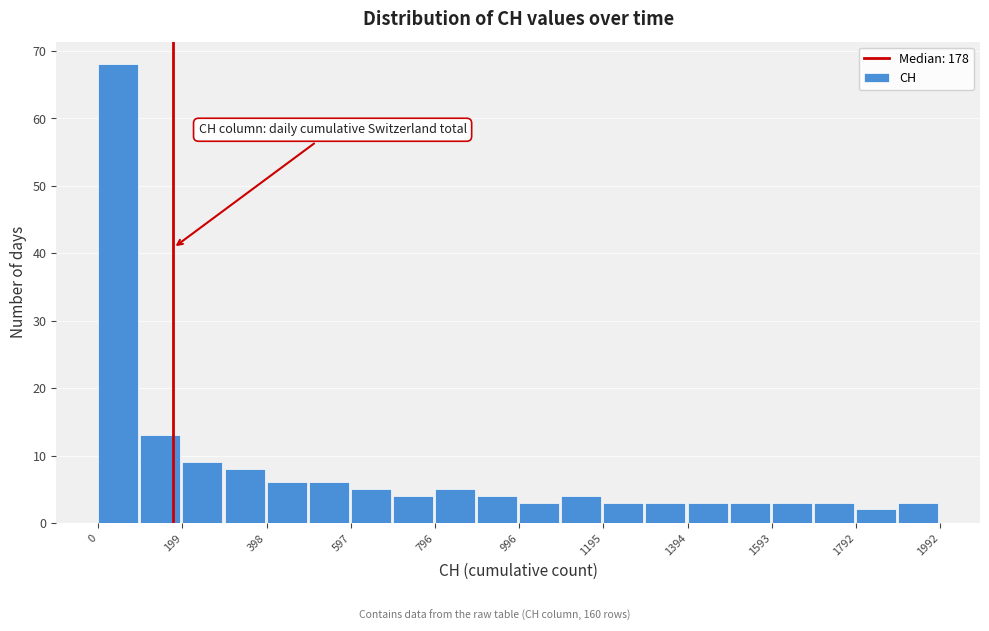

What is the height of the bar covering 400 to 500 on the x-axis? Neither the bar edges nor the heights are printed on the chart, so give them approximately, as read against the axes.

6